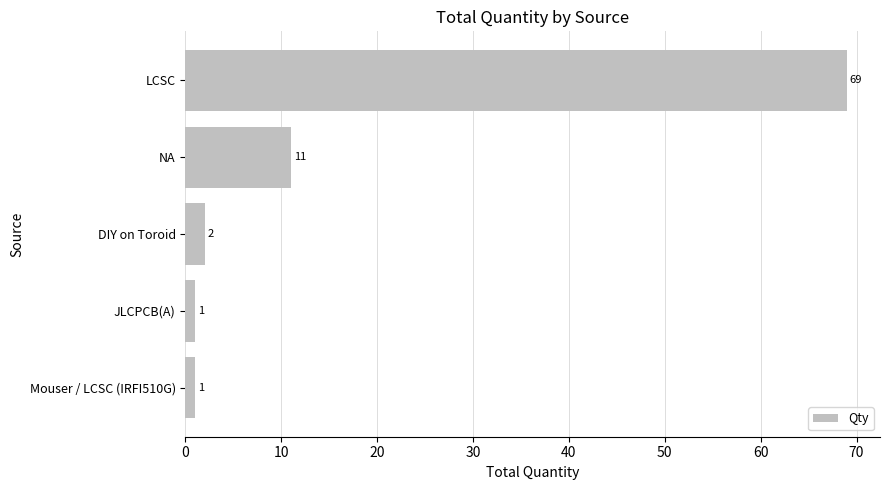

What is the sum of all values?

84